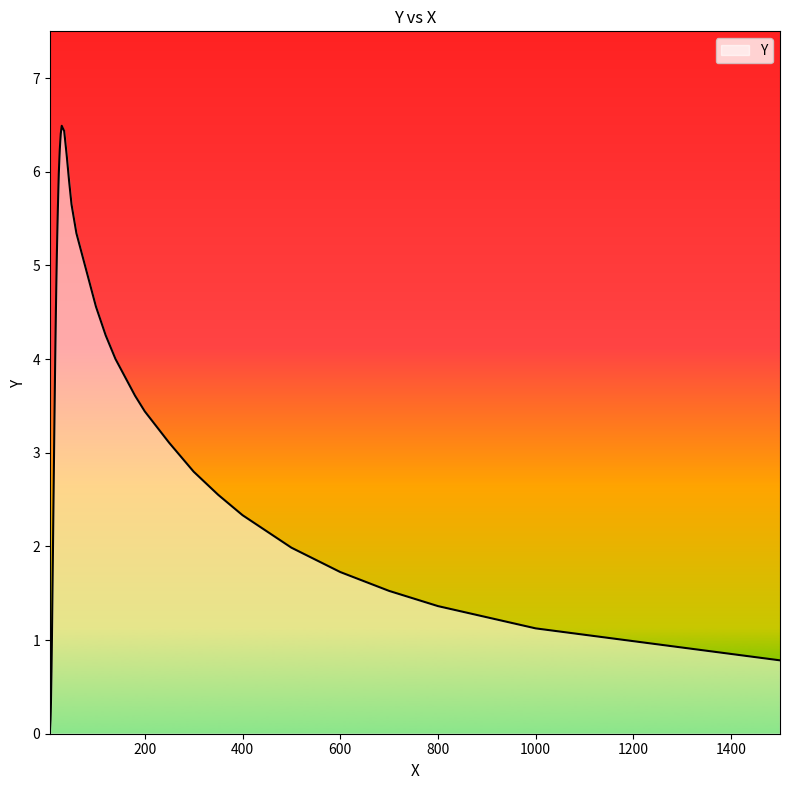

What is the maximum value shown in the chart?

6.5